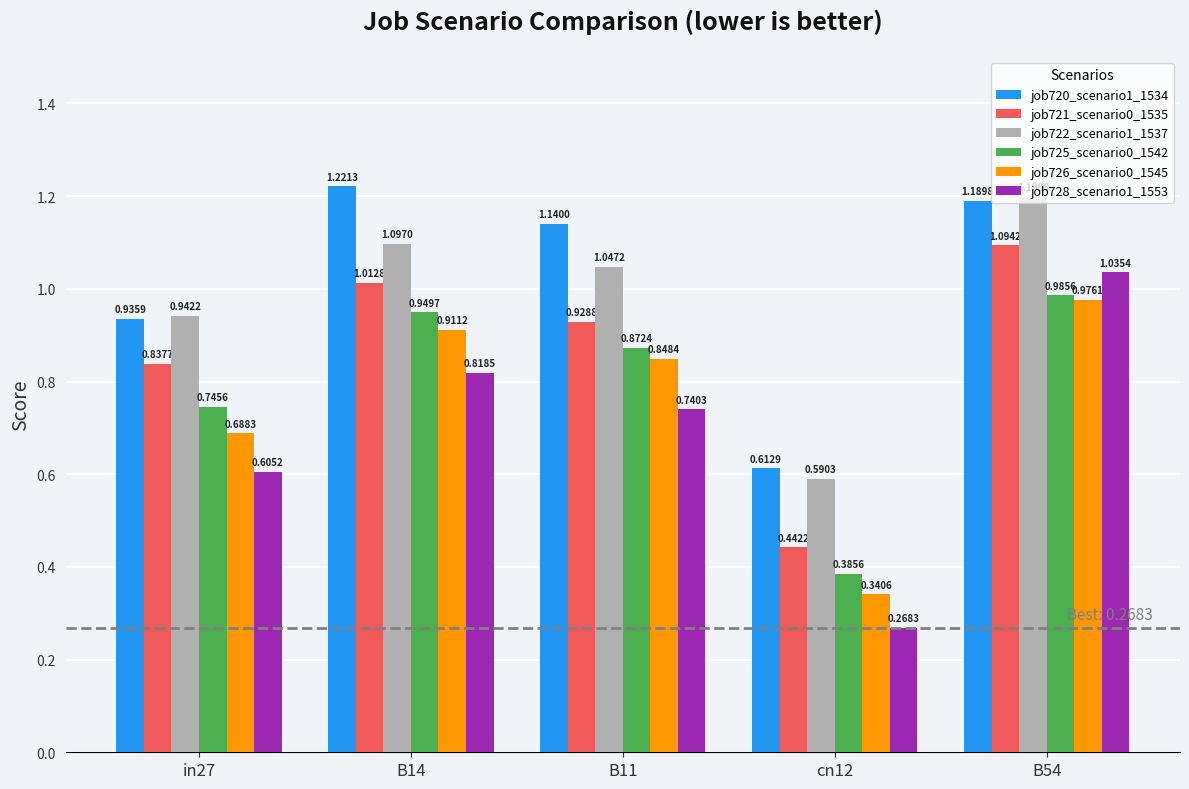

What is the sum of all job721_scenario0_1535 values?

4.3